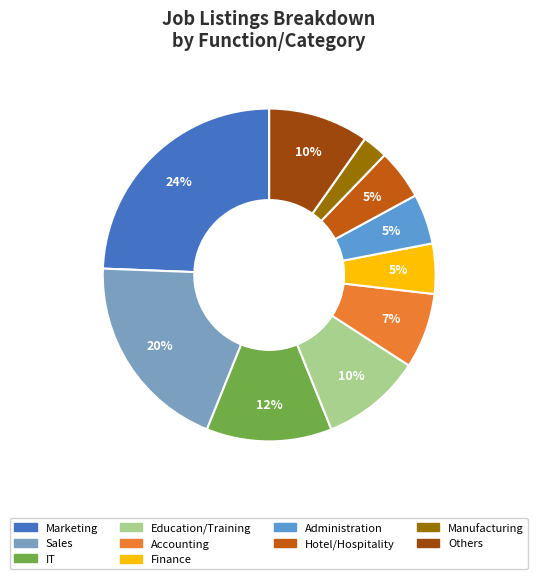

What is the ratio of the value at Finance to the value at Others?

0.5